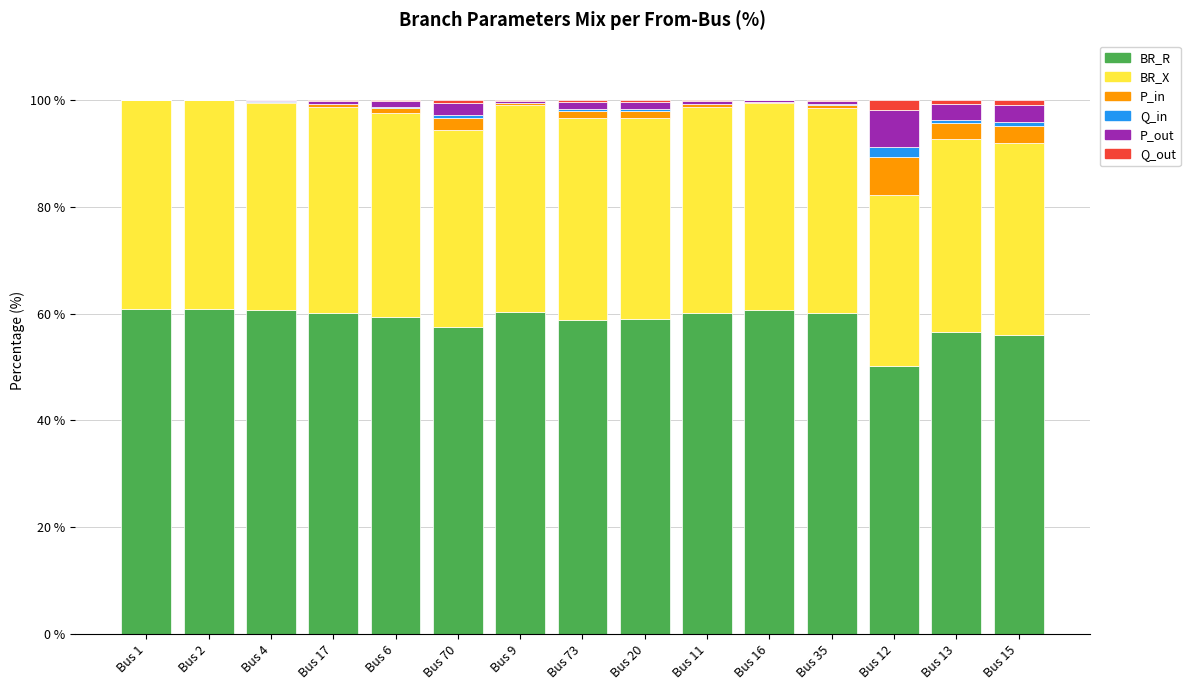

What is the maximum value for BR_R?

61.0